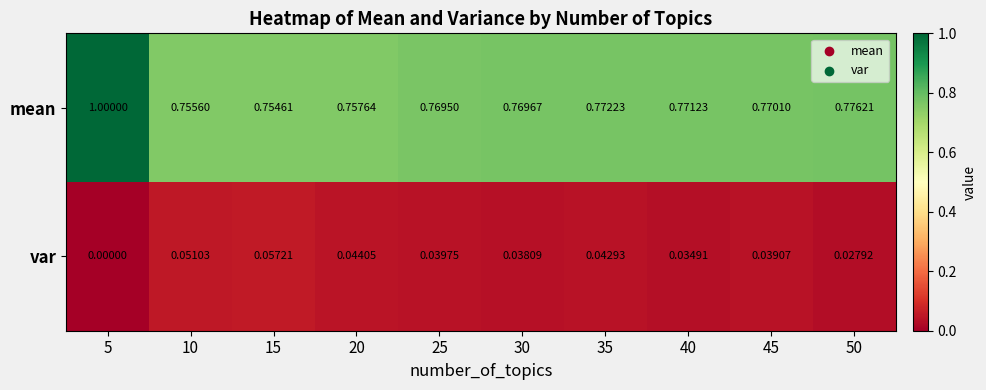

Which series changed the most between 15 and 25?

var